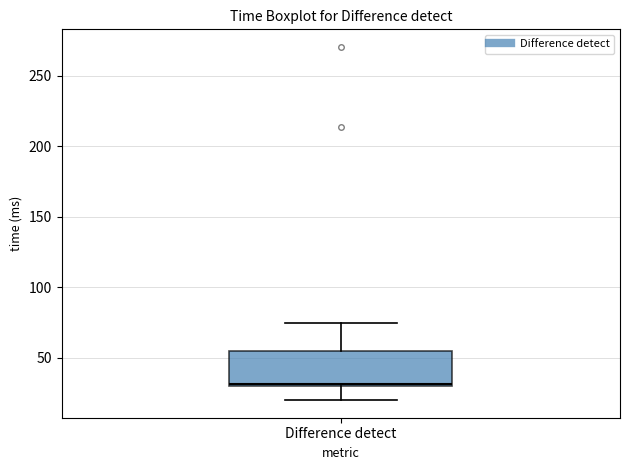

Read this box plot against the y-axis: the position of the median line, the range covered by the box, and the ends of both whiskers. The values are not printed on the chart, so give them approximately, as read against the axis.

median 30, box 30 to 55, whiskers 20 to 75